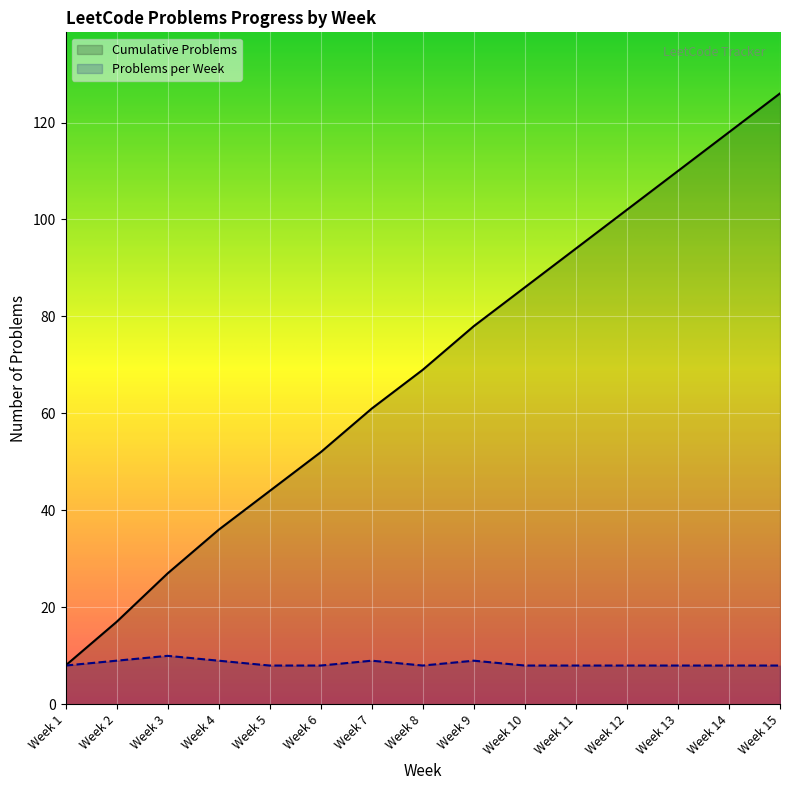

What is the sum of the Problems per Week values at Week 15 and Week 6?

16